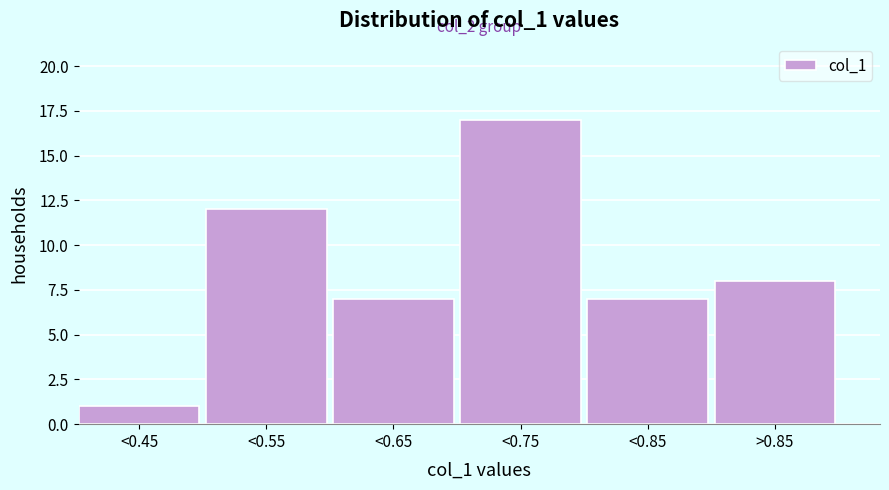

Reading left to right, extract all data points from this chart.

1	12	7	17	7	8